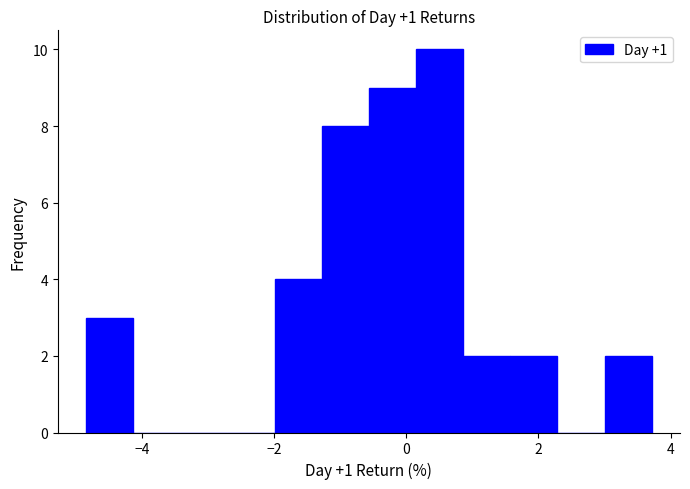

Read against the x-axis, roughly where is the centre of the tallest bar?

0.6